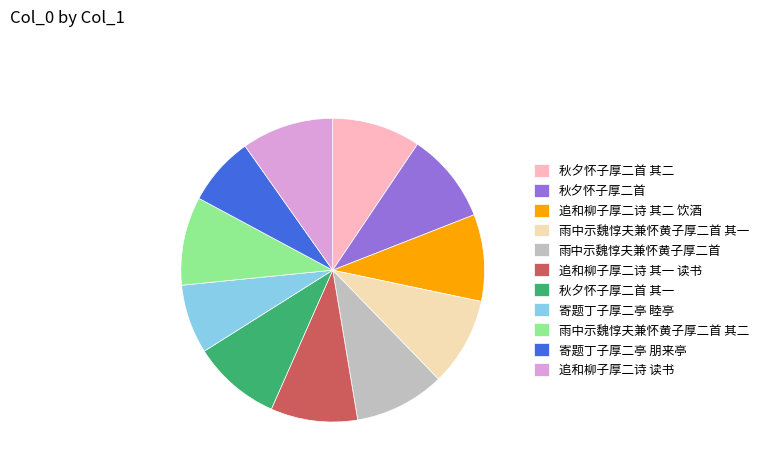

Count the number of slices in the pie.

11